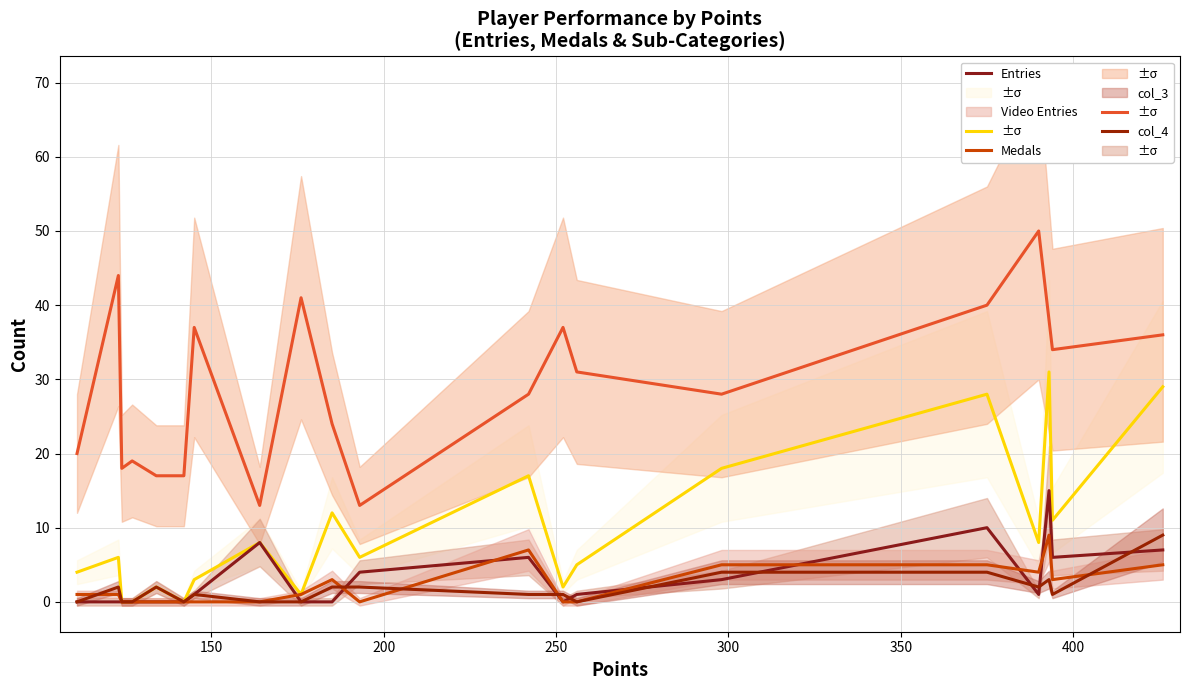

True or false: Entries and col_4 intersect in this chart.

False